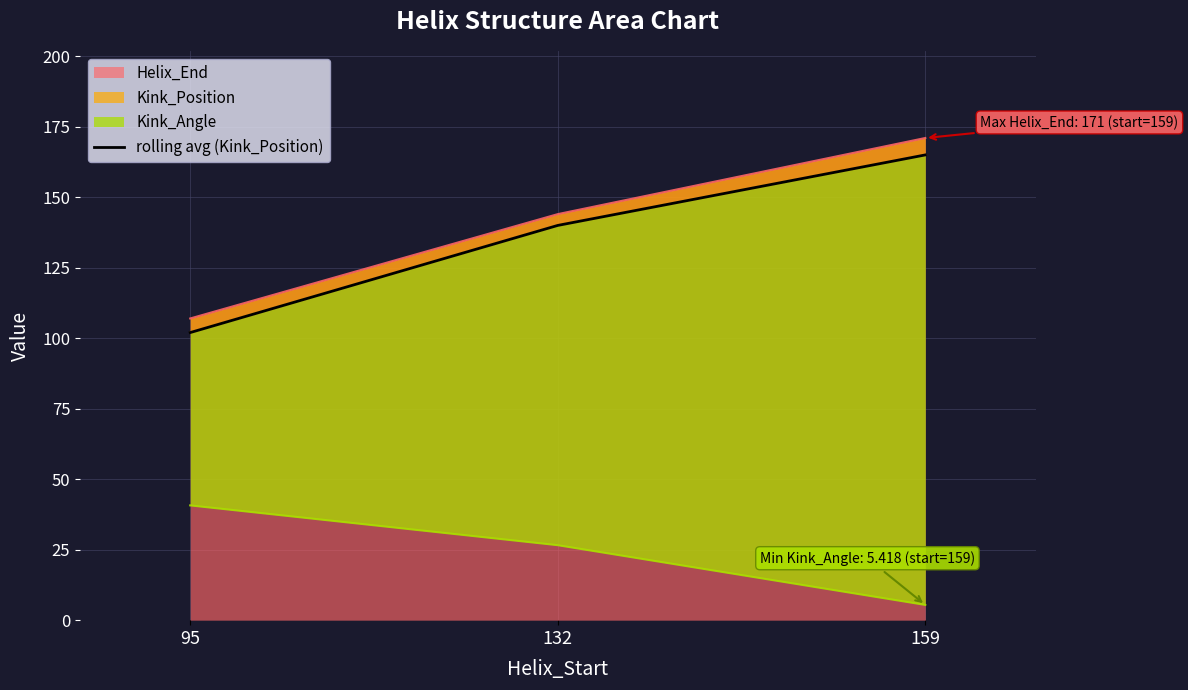

The value at 159 is 165. True or false?

True